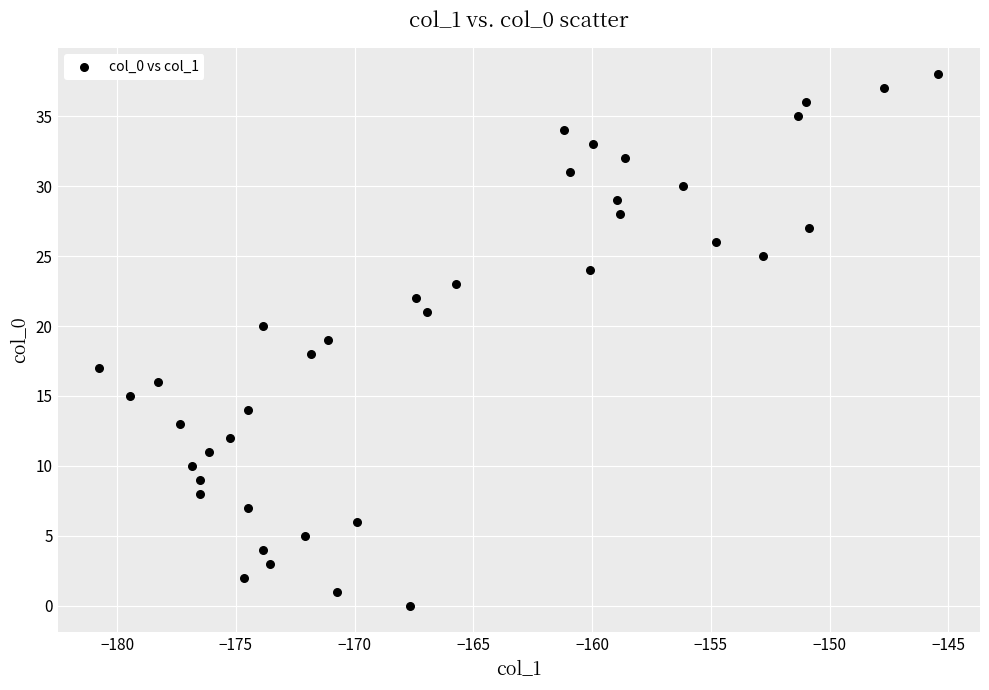

What is the range of Y values (max minus min)?

38